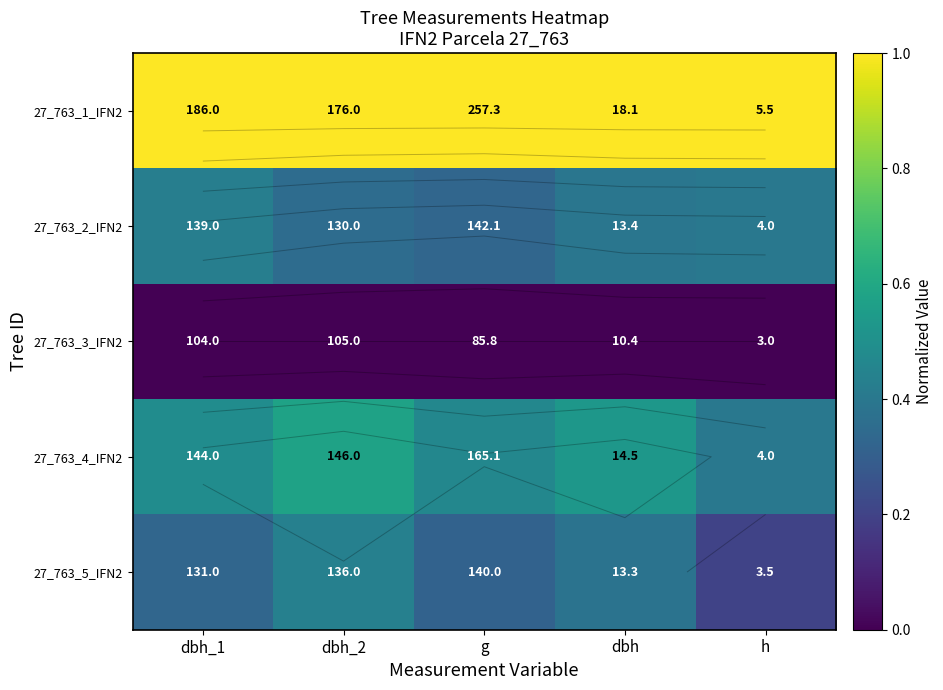

Count the 27_763_2_IFN2 values in the range 0 to 1.

5